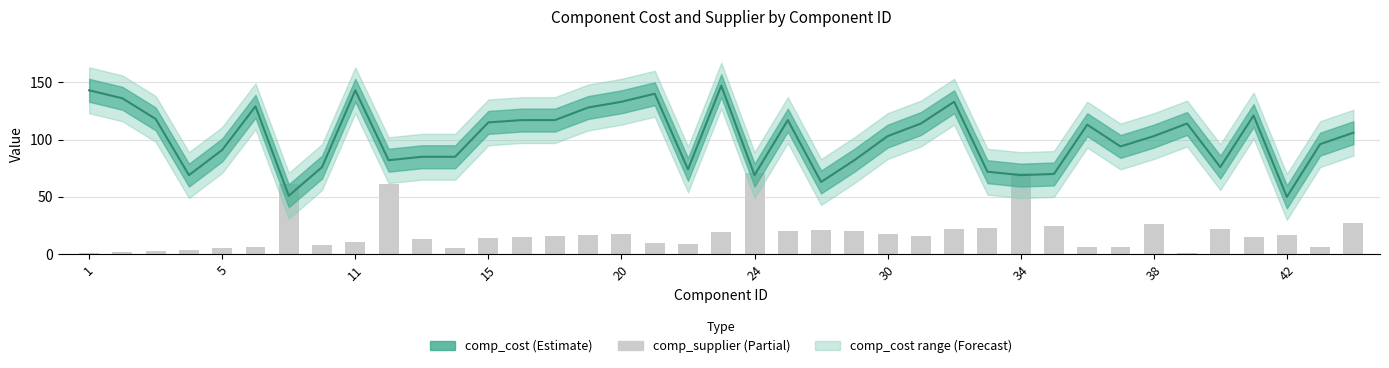

Between 11 and 20, which series saw the biggest shift?

comp_cost